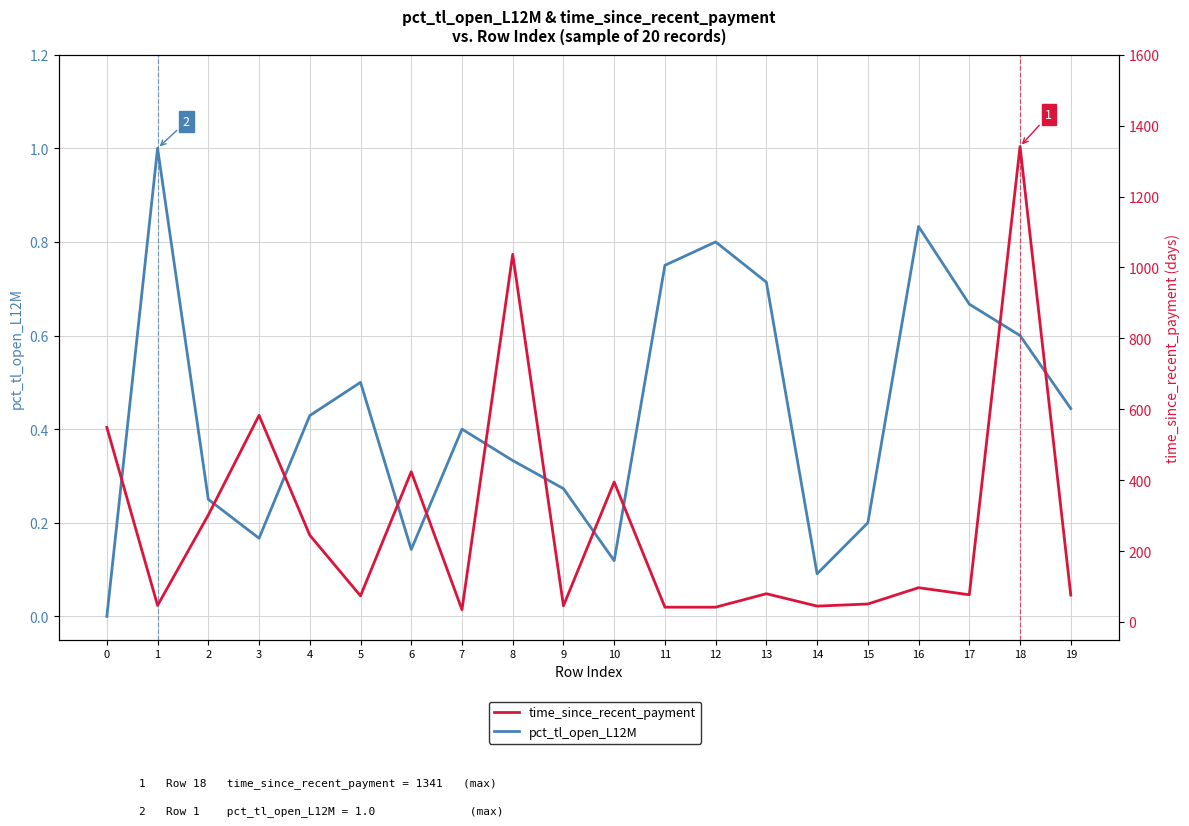

Rank the series at 10 from lowest to highest value.

pct_tl_open_L12M, time_since_recent_payment